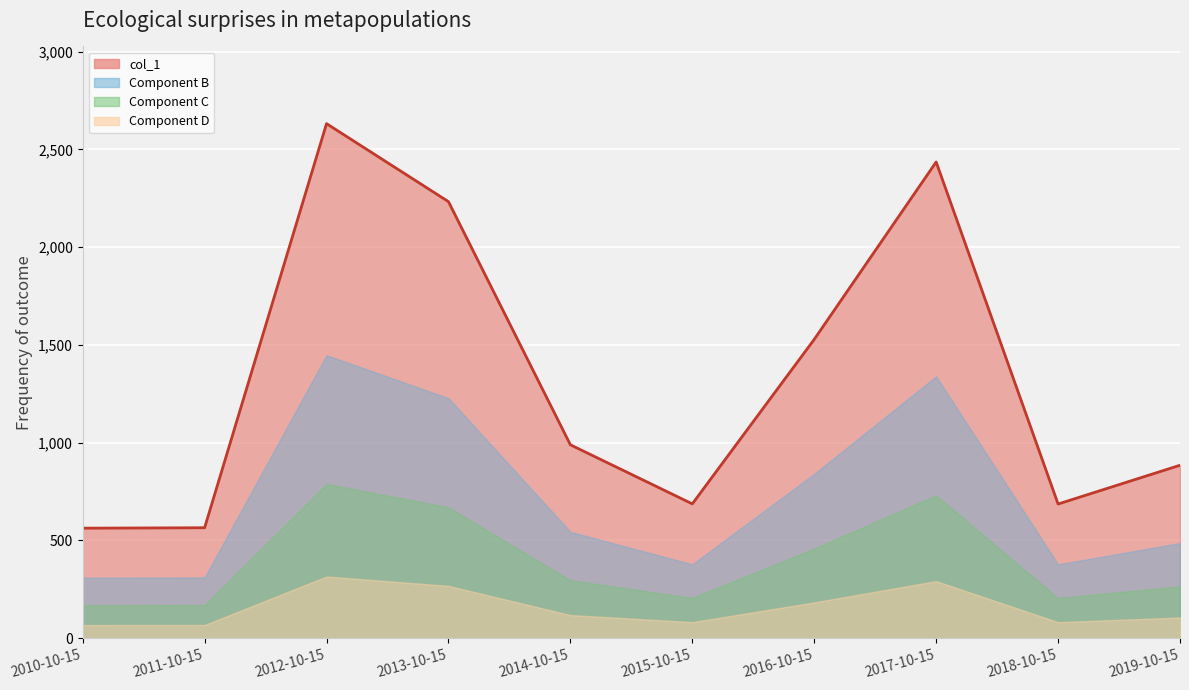

The value at 2014-10-15 is 989.5. True or false?

True